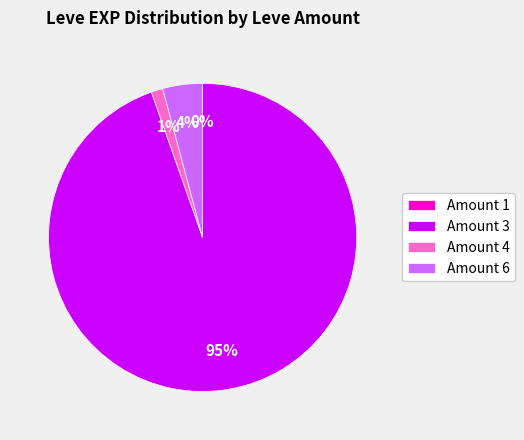

Which category has the biggest portion of the pie?

Amount 3